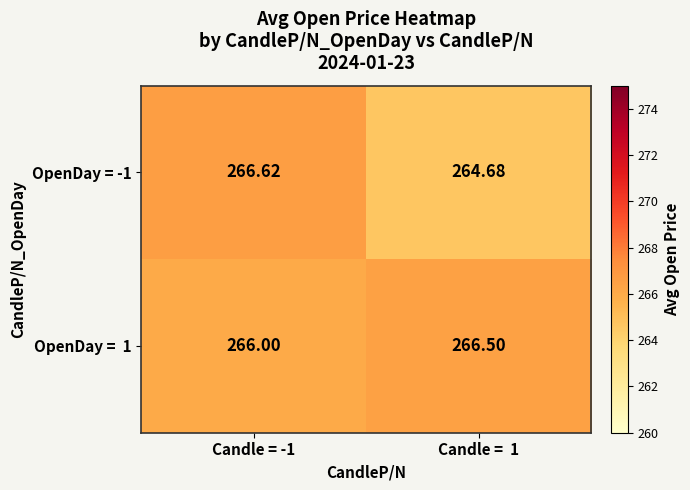

How many values in the OpenDay = -1 series are below 266?

1